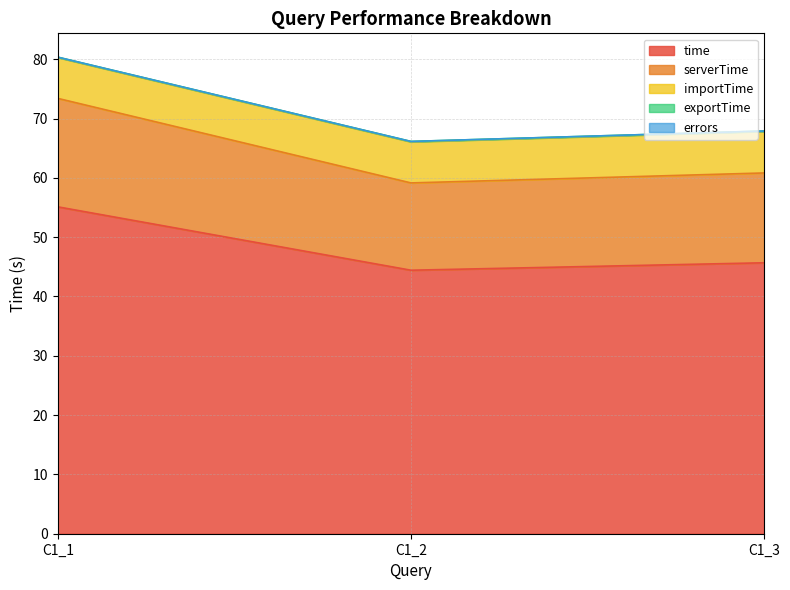

What is the total value across all series at C1_1?

80.4